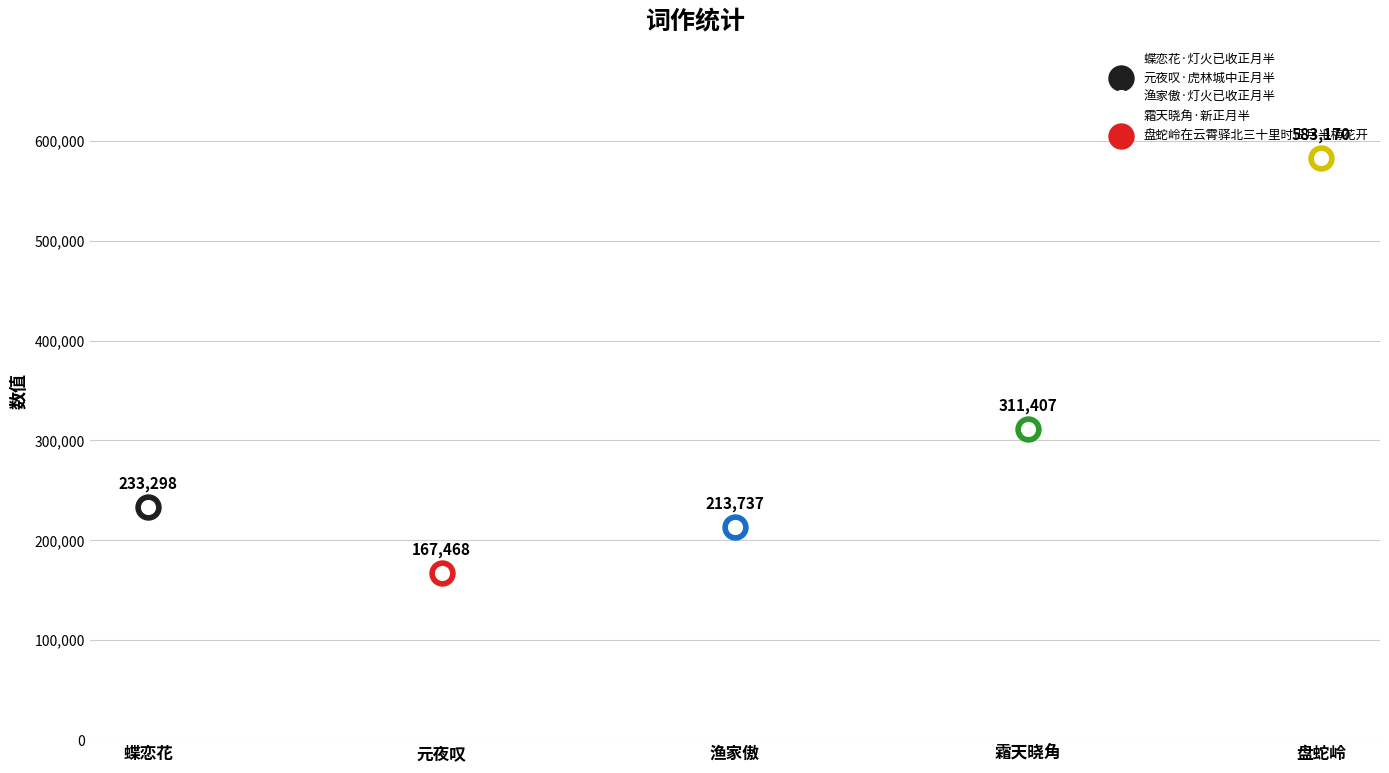

What is the change in value from 元夜叹·虎林城中正月半 to 渔家傲·灯火已收正月半?

+46269